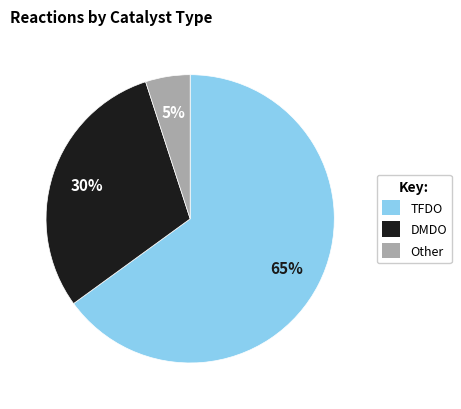

Which slice represents more than half of the pie?

TFDO